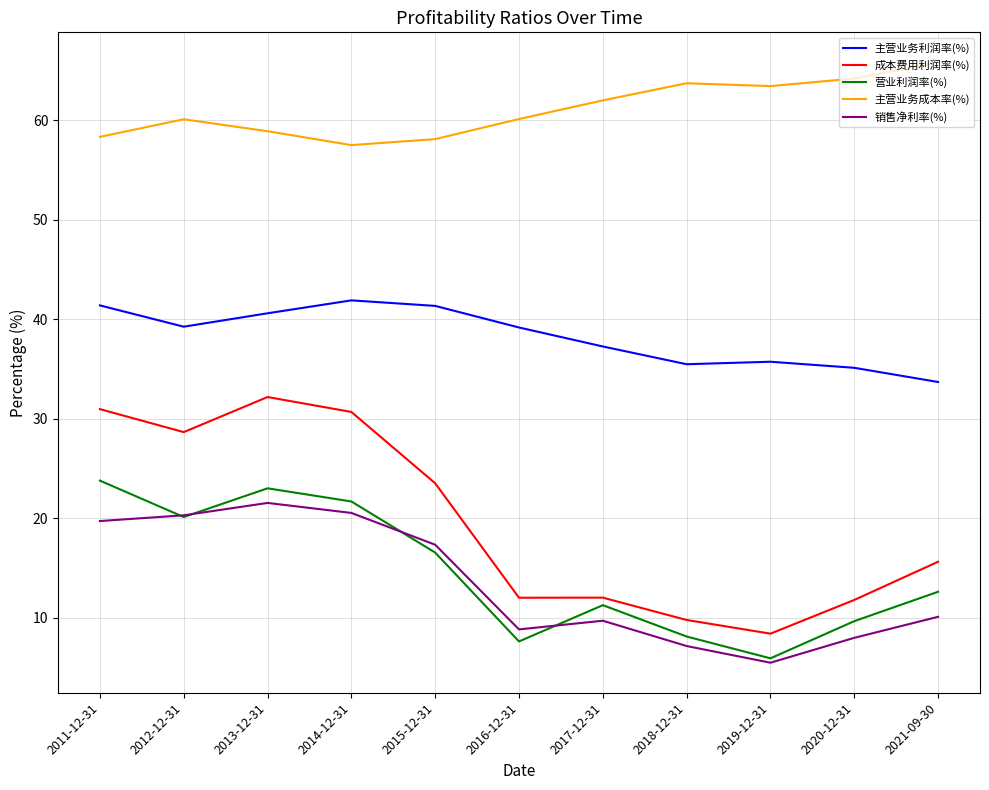

What is the total value across all series at 2016-12-31?

127.7